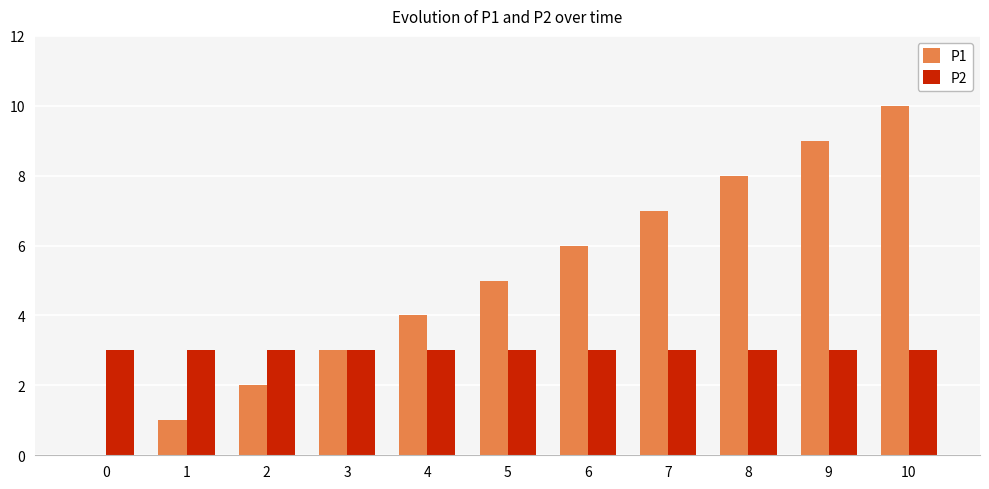

Which series has the largest total across all categories?

P1